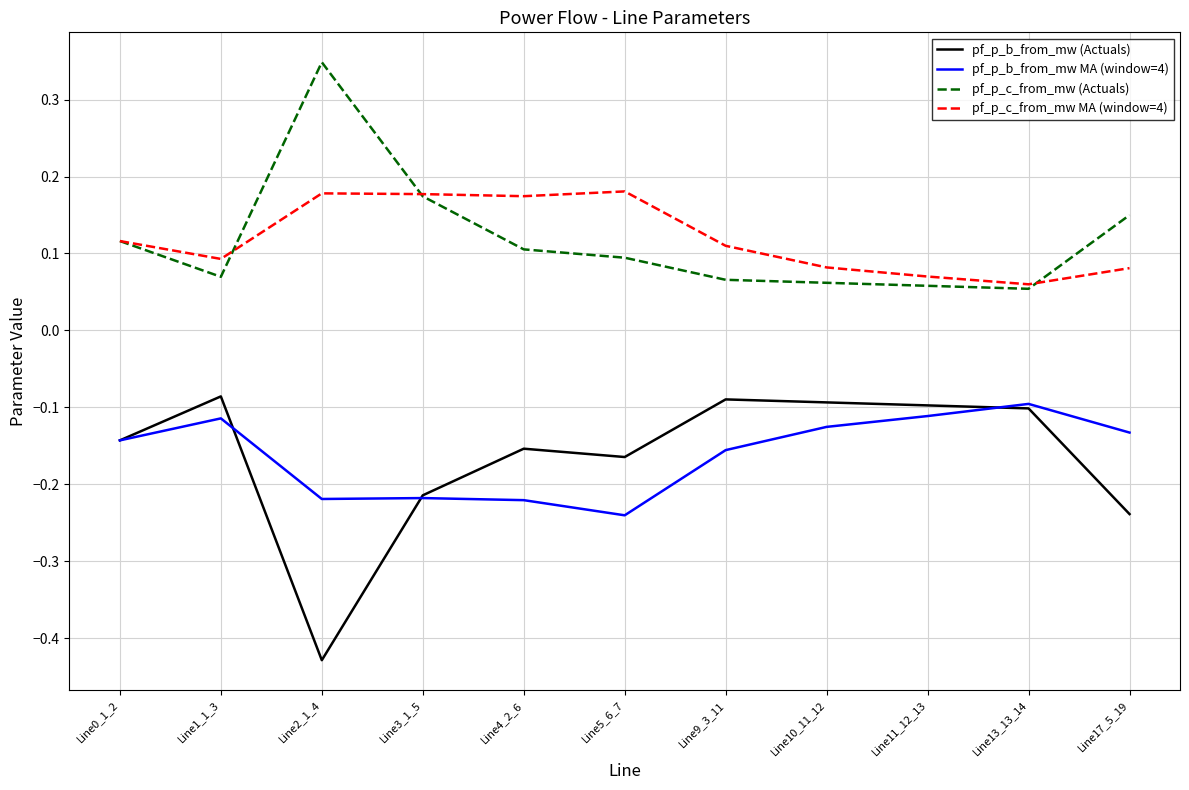

Is the value of pf_p_b_from_mw (Actuals) at Line1_1_3 greater than the value of pf_p_c_from_mw (Actuals) at Line11_12_13?

No